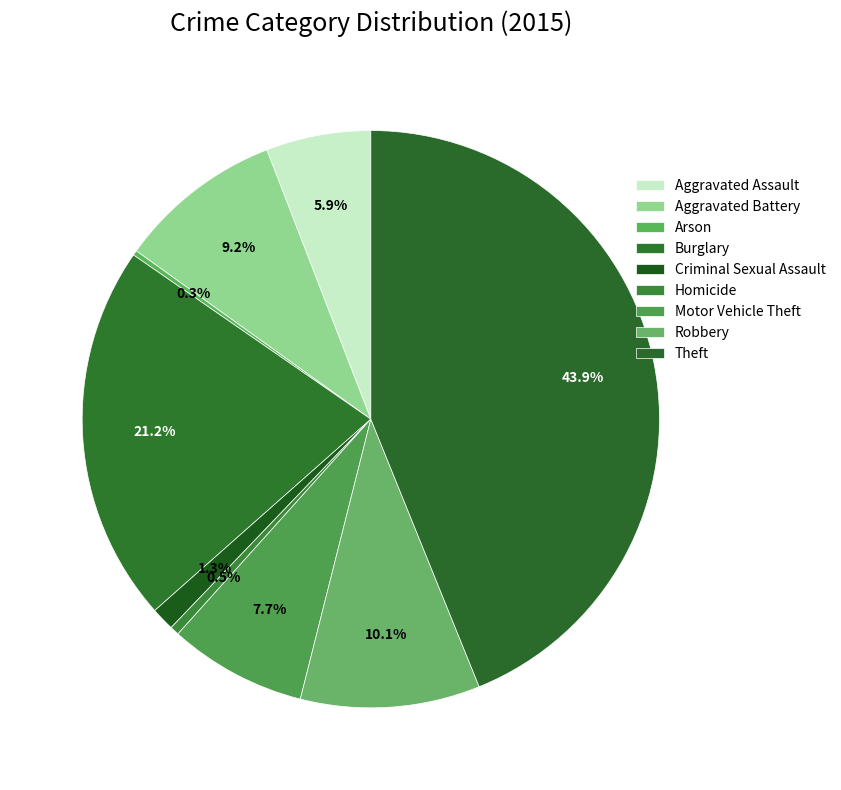

What is the largest slice in the pie chart?

Theft